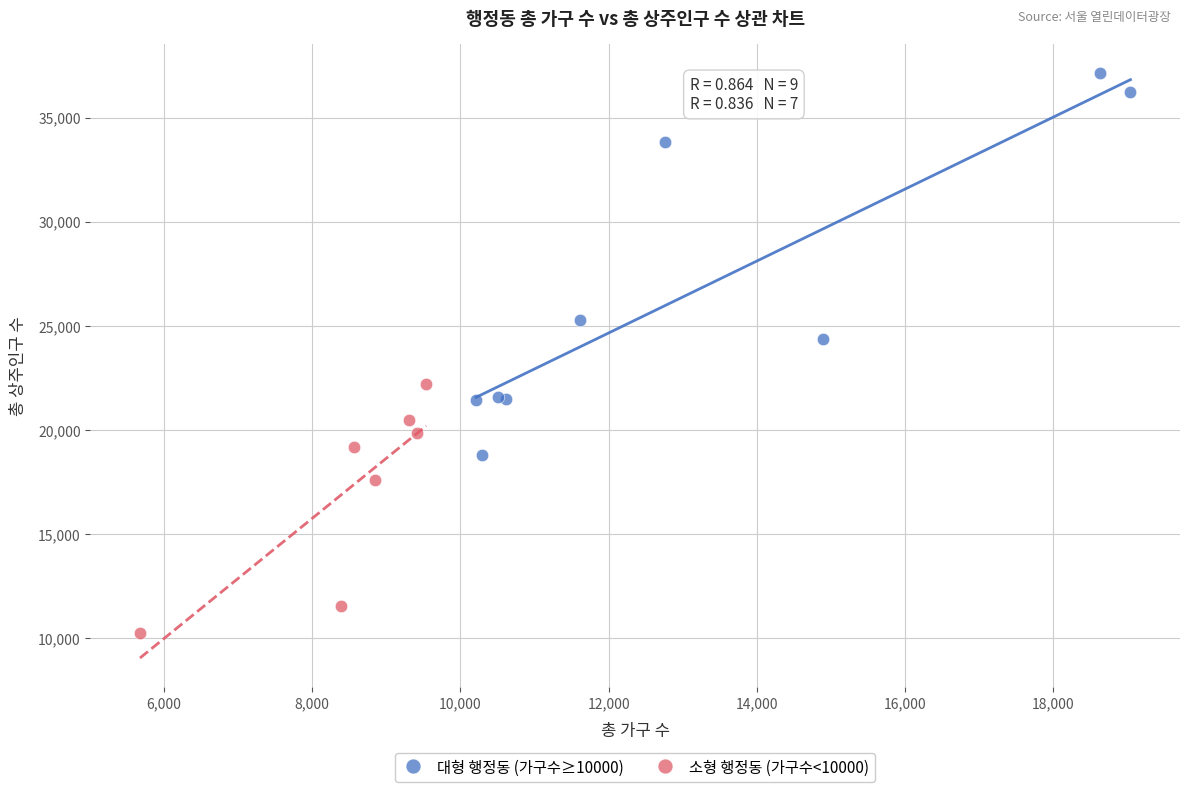

What are all the series names shown in the legend?

대형 행정동 (가구수≥10000), 소형 행정동 (가구수<10000)